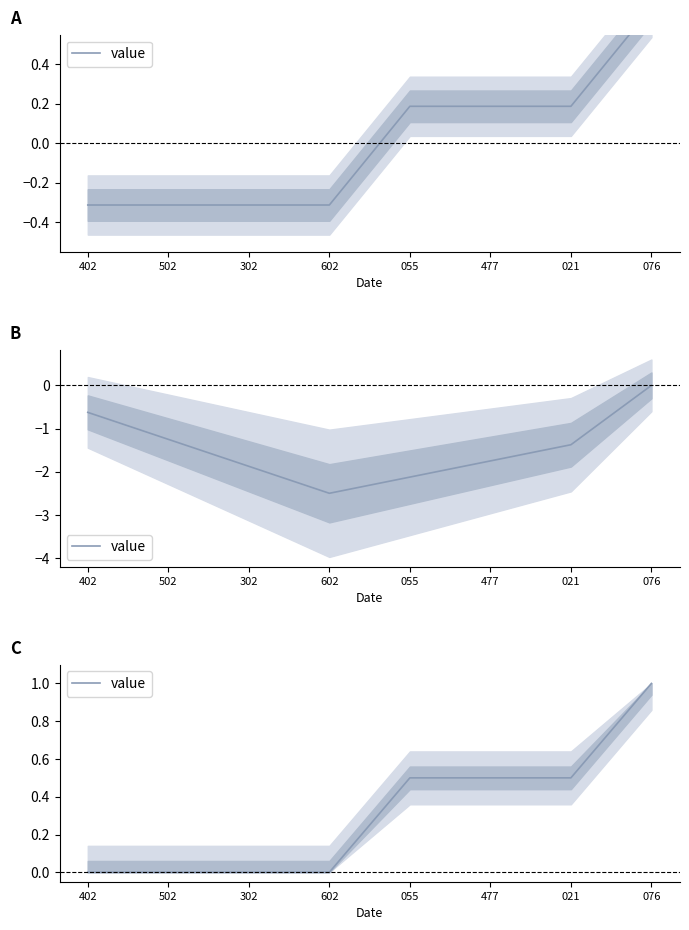

What is the label of the 5th point from the right?

602